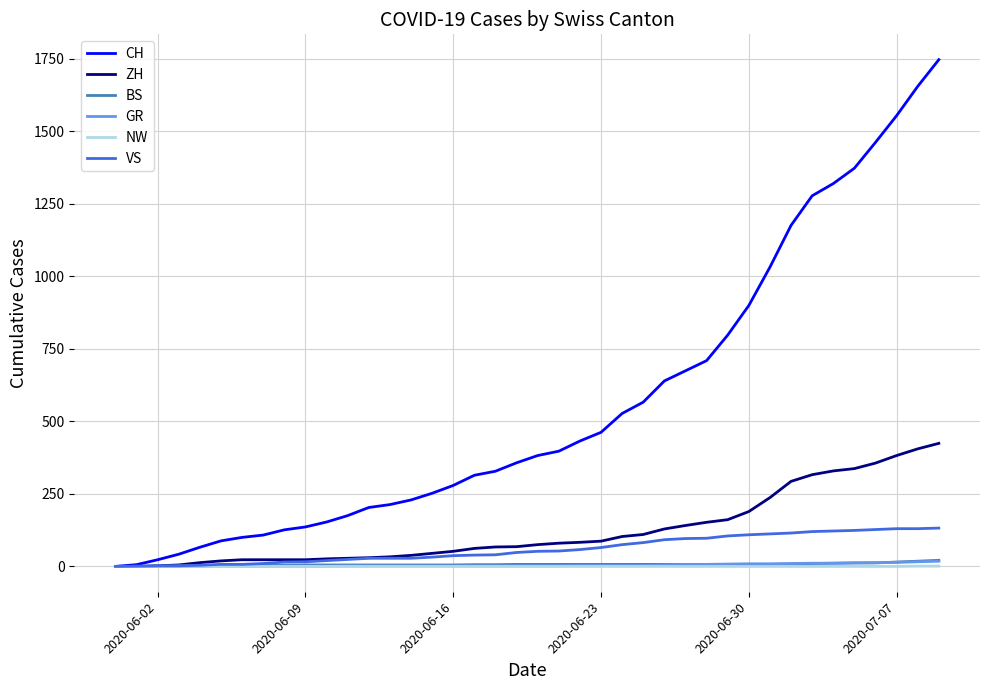

Which series has the largest total across all categories?

CH